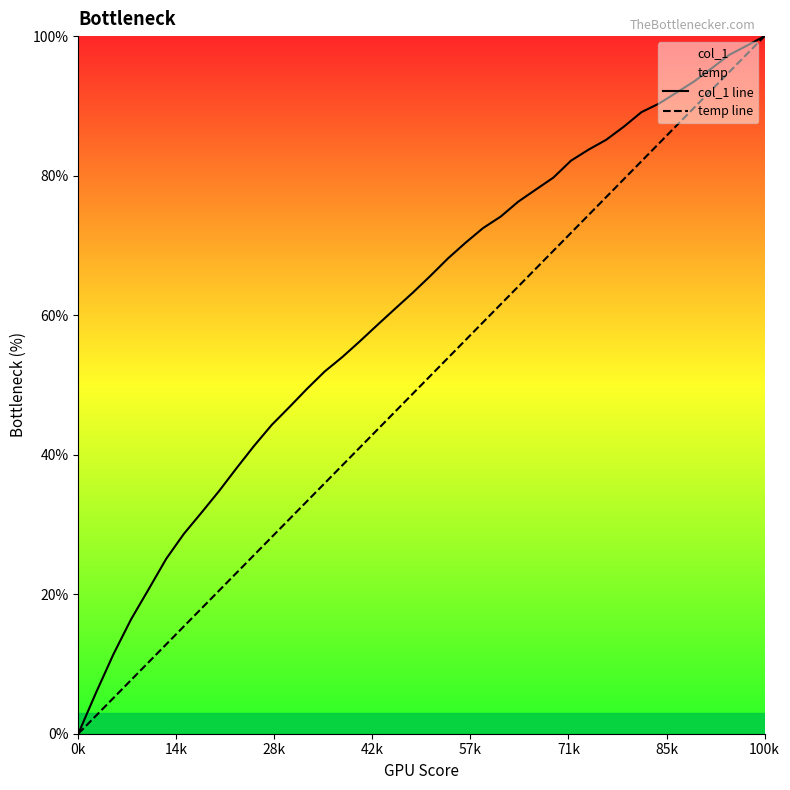

Reading right to left, extract all data points from this chart.

col_1 line: 100.0	98.6	97.3	95.4	93.5	91.9	90.3	89.1	87.0	85.1	83.7	82.1	79.7	78.0	76.3	74.1	72.5	70.4	68.1	65.6	63.2	60.9	58.6	56.3	54.0	51.9	49.4	46.8	44.3	41.3	38.1	34.8	31.7	28.6	25.1	20.7	16.4	11.4	5.8	0.0
temp line: 100.0	97.4	94.9	92.3	89.7	87.2	84.6	82.1	79.5	76.9	74.4	71.8	69.2	66.7	64.1	61.5	59.0	56.4	53.8	51.3	48.7	46.2	43.6	41.0	38.5	35.9	33.3	30.8	28.2	25.6	23.1	20.5	17.9	15.4	12.8	10.3	7.7	5.1	2.6	0.0